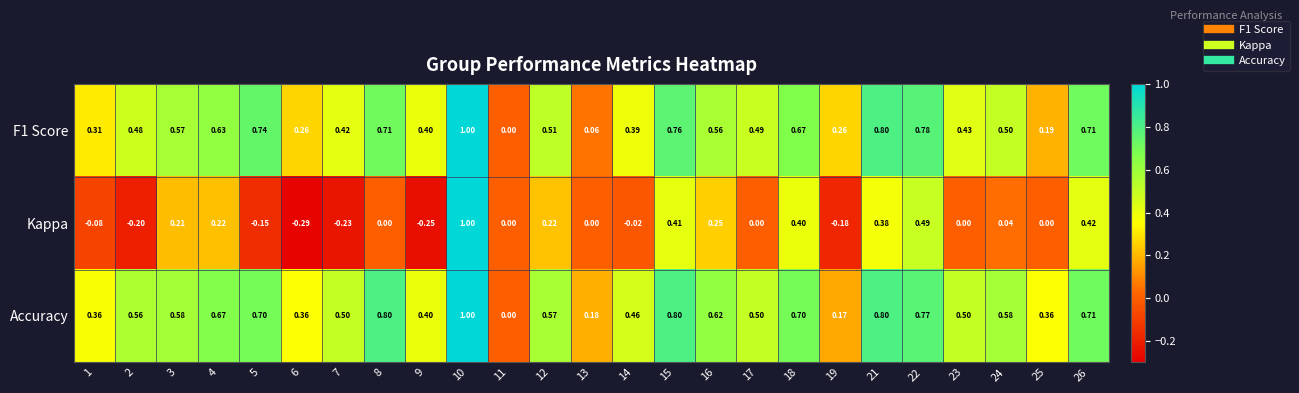

At which category is the sum across all series the highest?

10